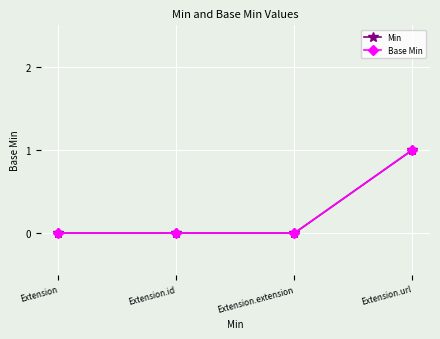

At which label is Min closest to 0?

Extension